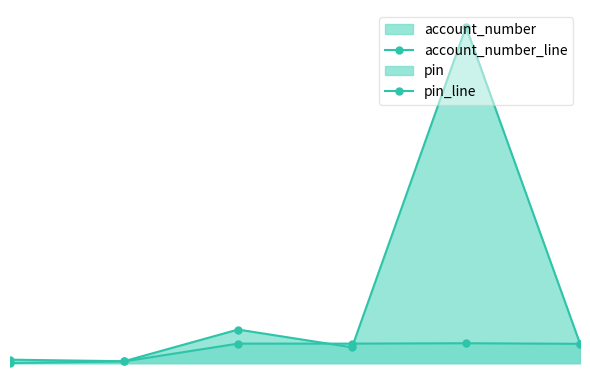

Rank the categories by account_number_line value from highest to lowest.

4, 2, 5, 3, 0, 1